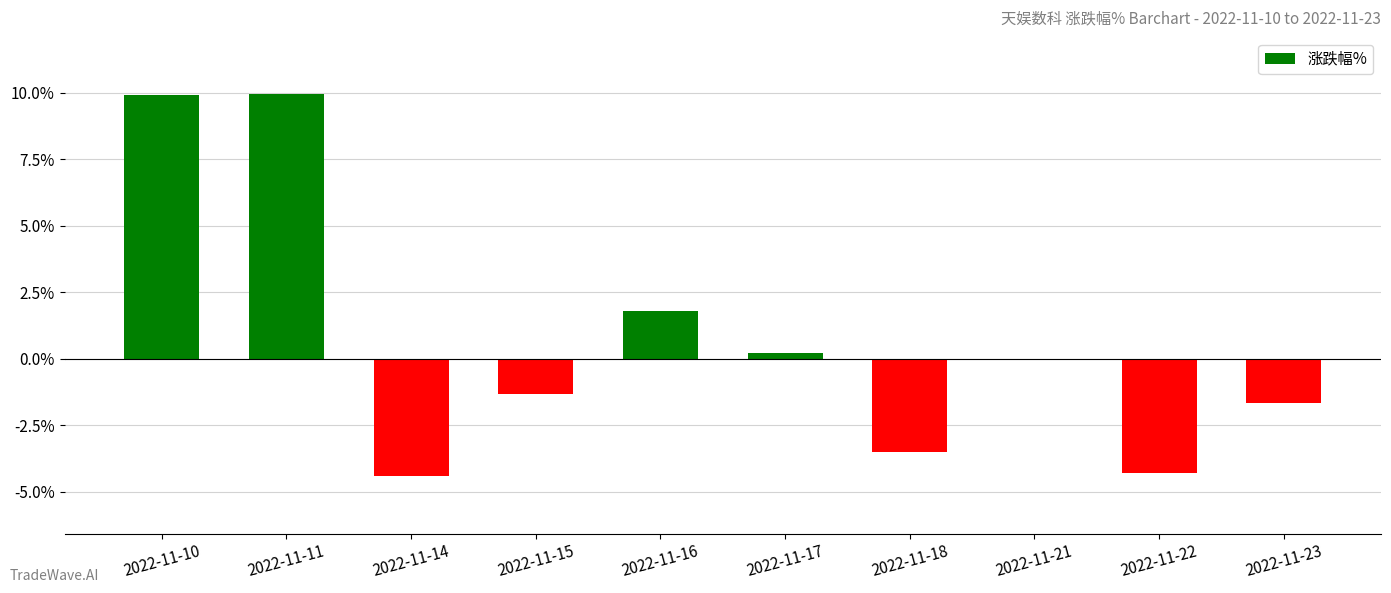

The value at 2022-11-21 is -8.2. True or false?

False